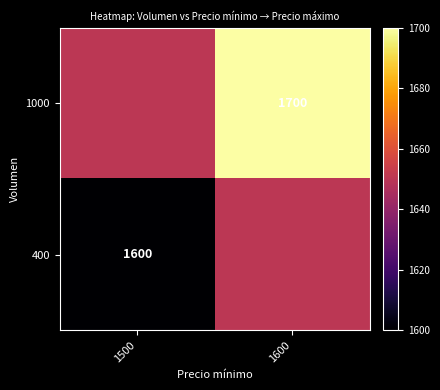

Which category has the highest value across all series?

1600